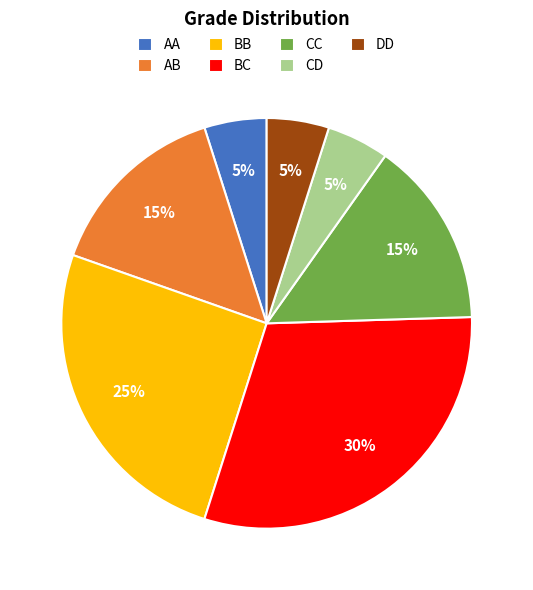

Which category has the biggest portion of the pie?

BC